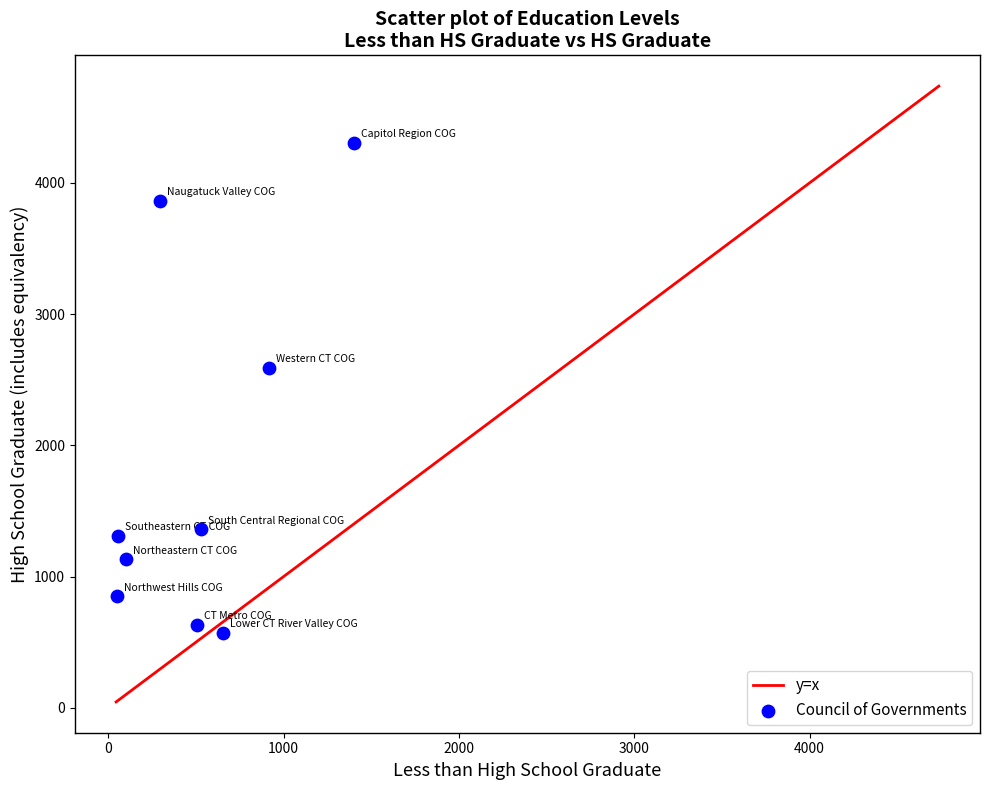

What is the range of X values (max minus min)?

1353